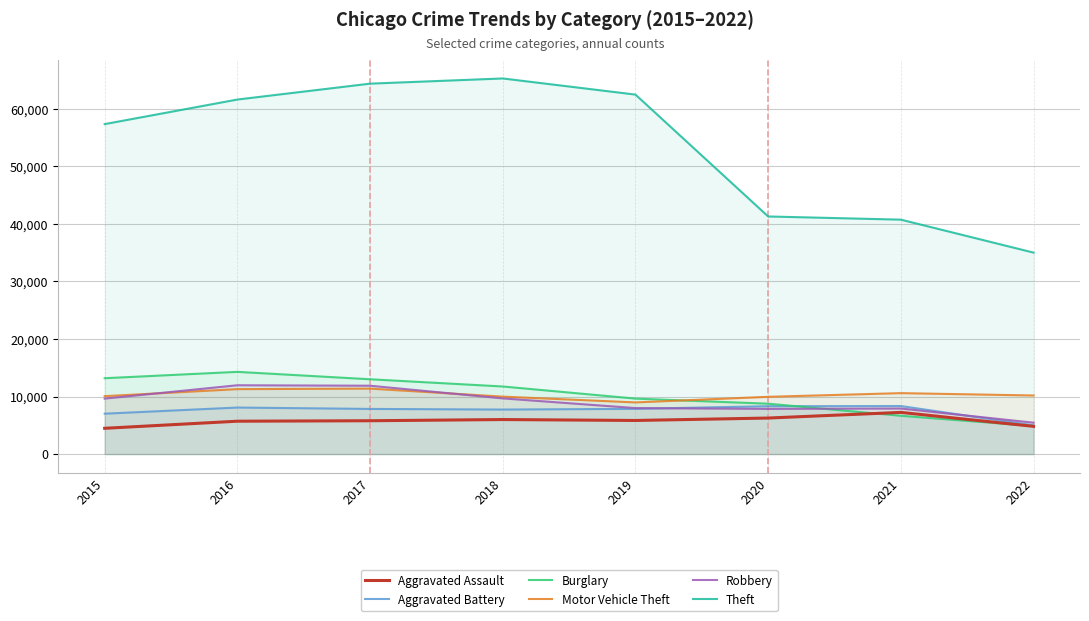

What is the value of the Theft point at the 8th from the left?

35013